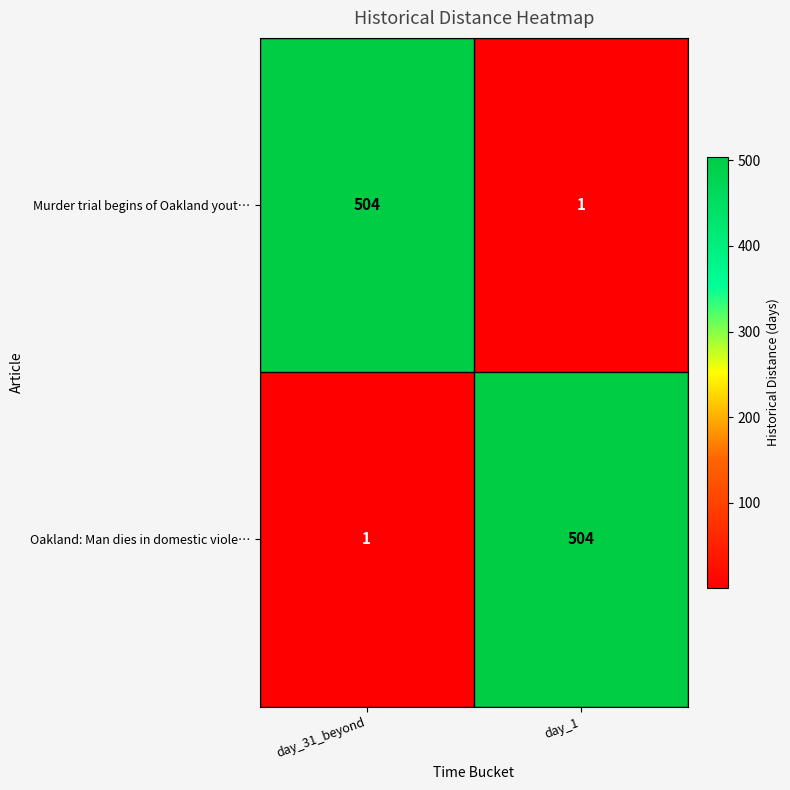

List the labels in order of Murder trial begins of Oakland yout… value, largest first.

day_31_beyond, day_1